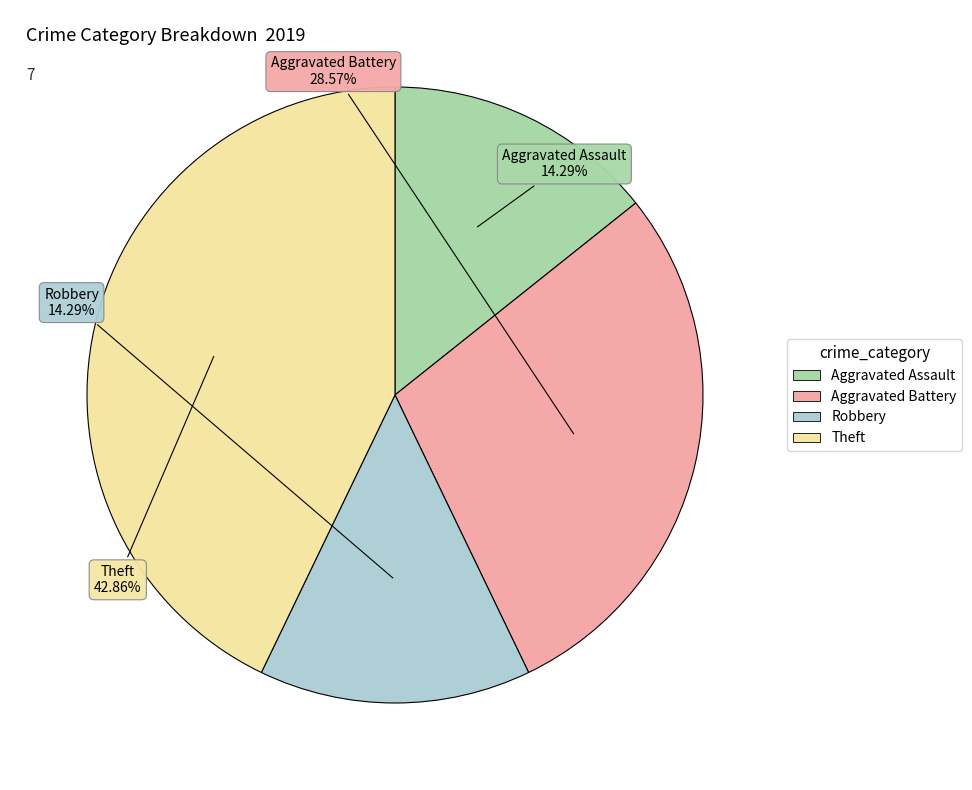

Is there any slice that represents more than half of the pie?

No